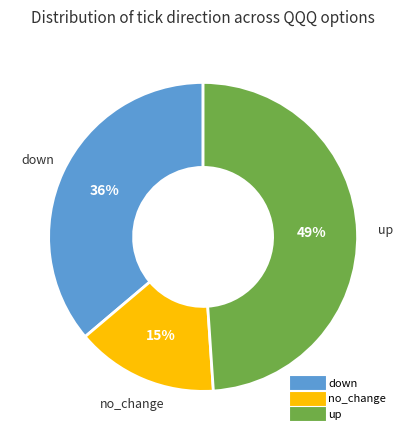

Which slice is the largest?

up